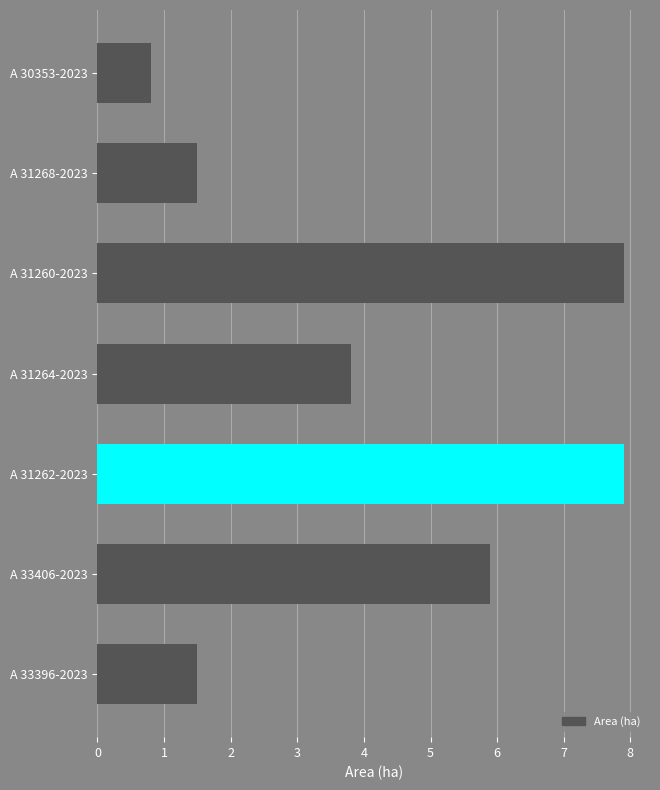

Is it true that the value at A 33406-2023 is 2.5?

False